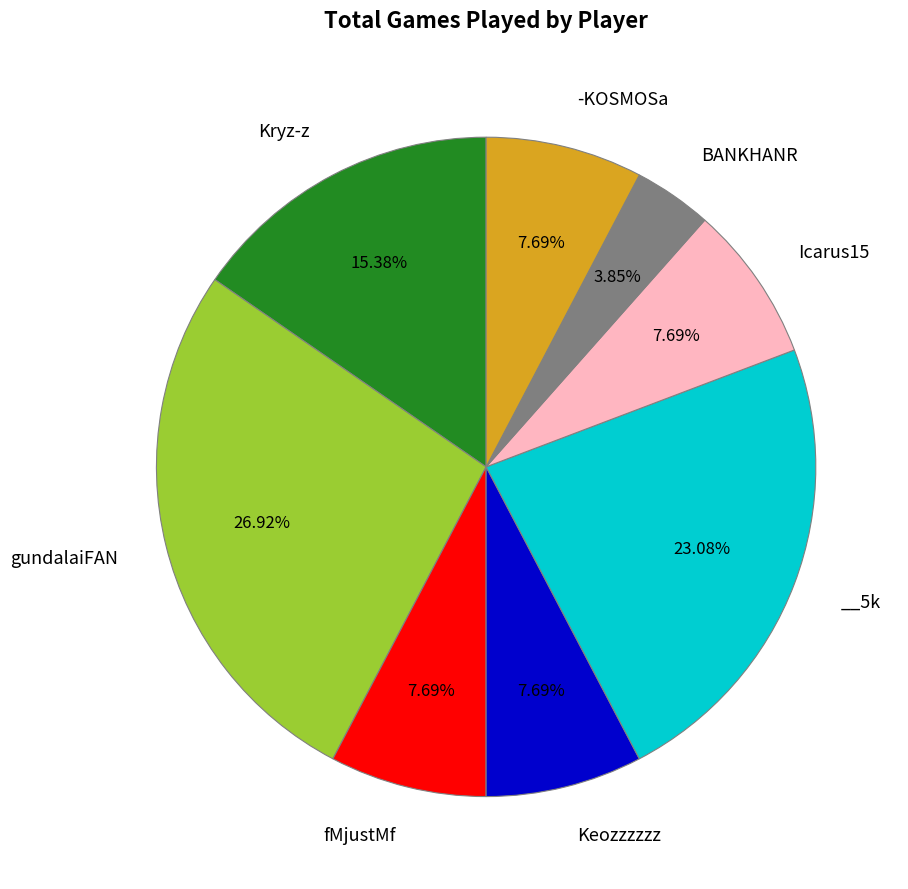

How many slices are in this pie chart?

8